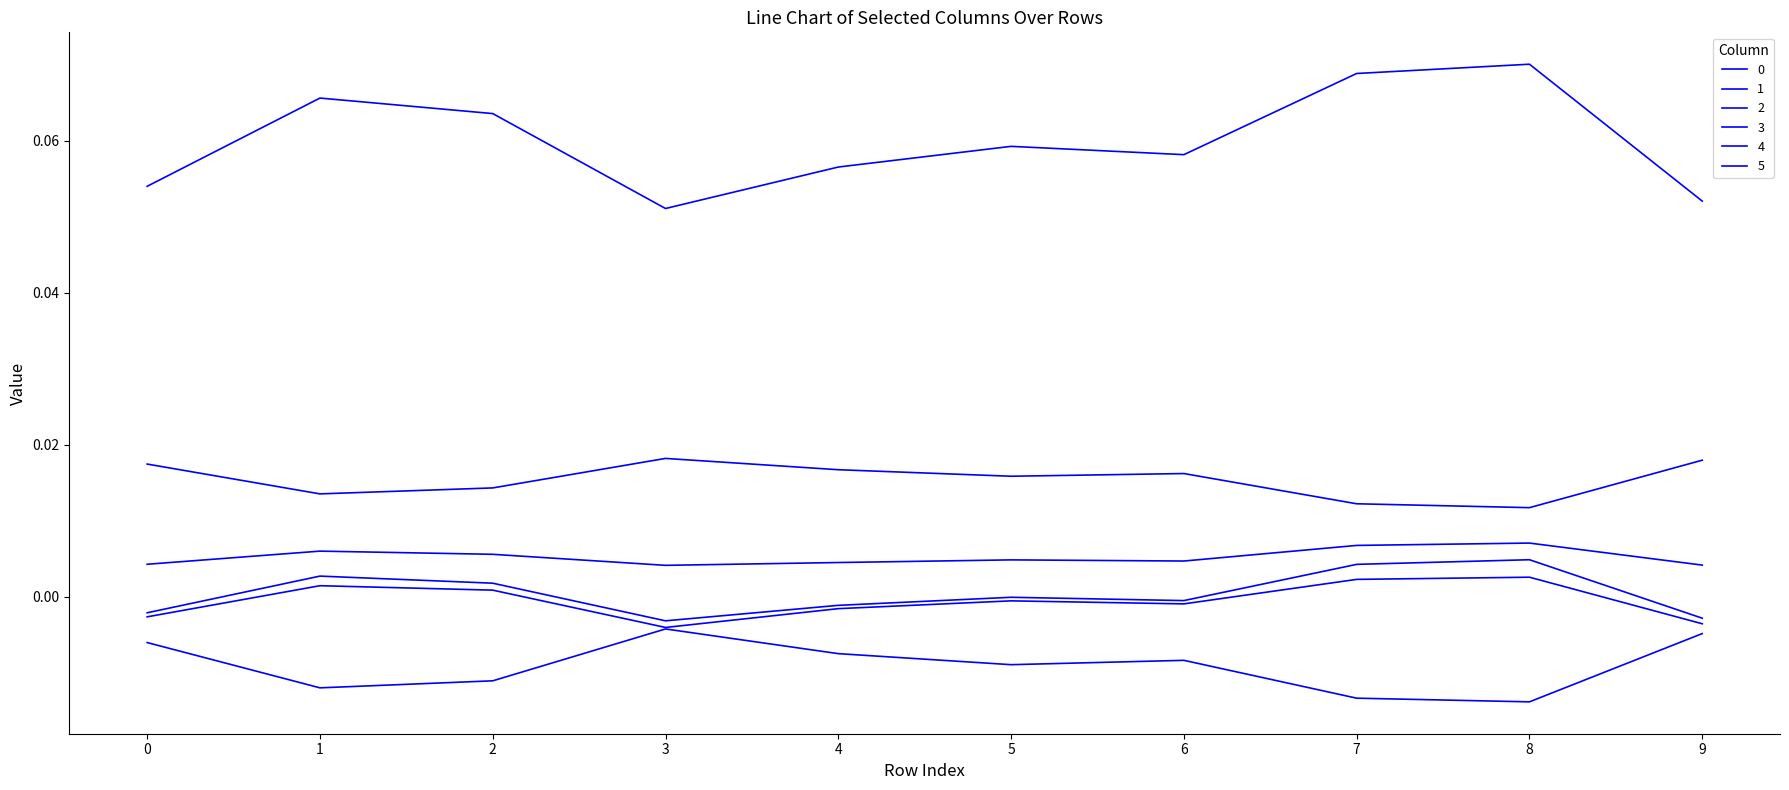

Is this an area chart (filled region under the line)?

No